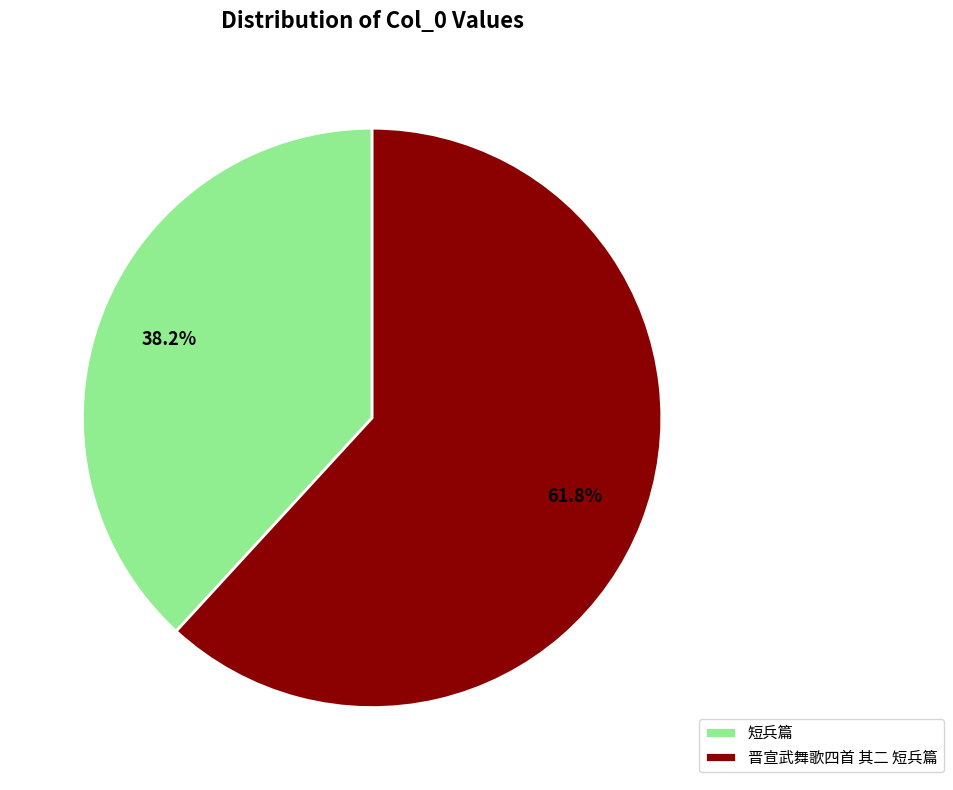

Rank the categories by value from lowest to highest.

短兵篇, 晋宣武舞歌四首 其二 短兵篇